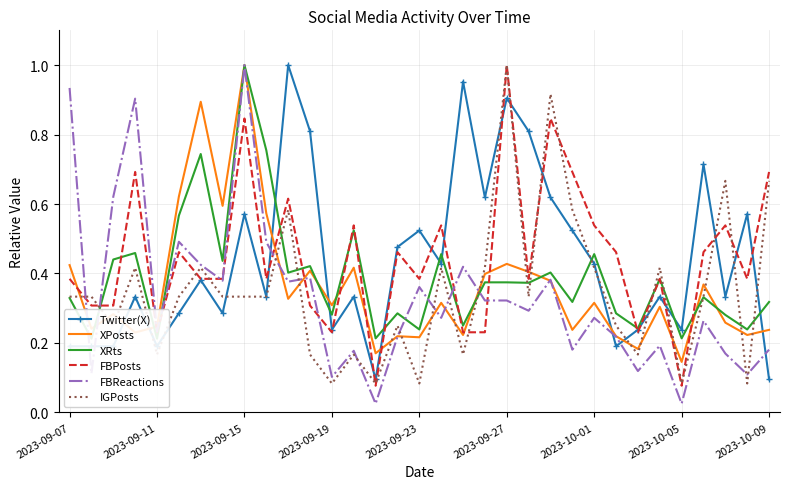

List the series in order of their peak value, highest first.

Twitter(X), XPosts, XRts, FBPosts, FBReactions, IGPosts